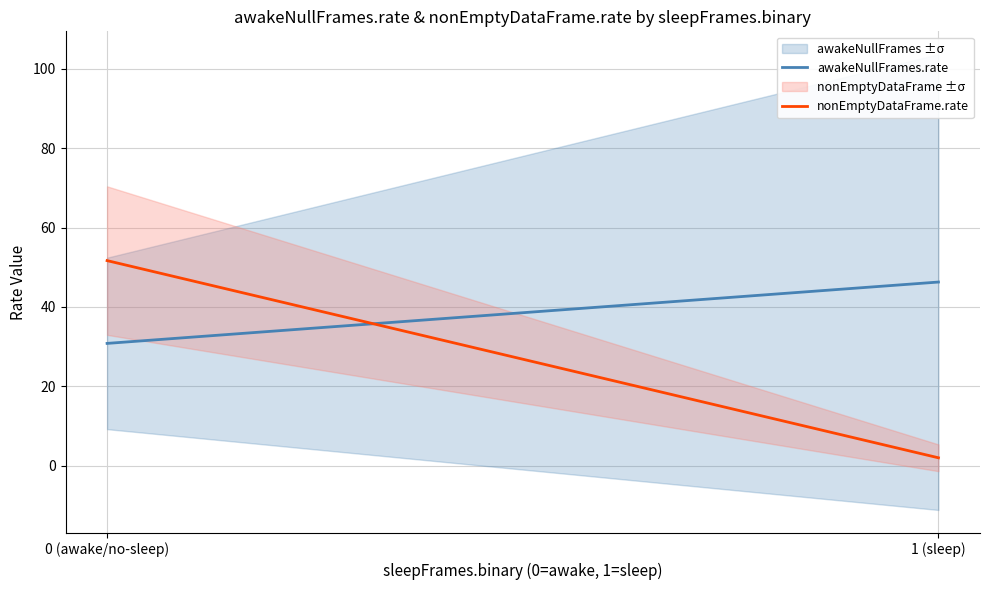

What is the greatest value displayed?

51.7